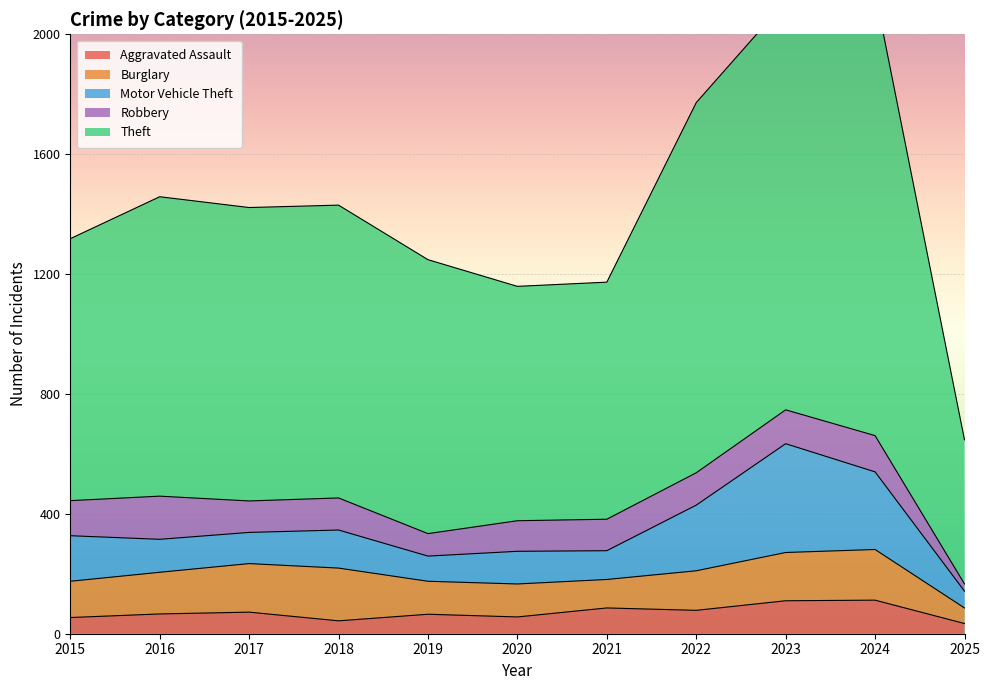

What is the value of the Robbery point at the 2nd from the left?

144